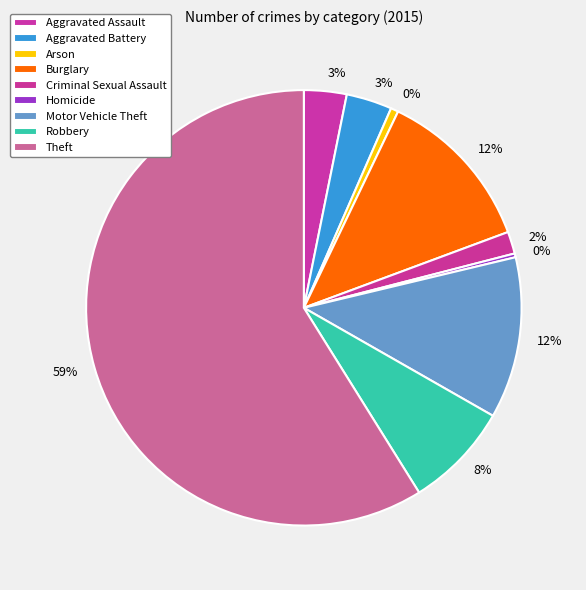

Rank the categories by value from highest to lowest.

Theft, Burglary, Motor Vehicle Theft, Robbery, Aggravated Battery, Aggravated Assault, Criminal Sexual Assault, Arson, Homicide